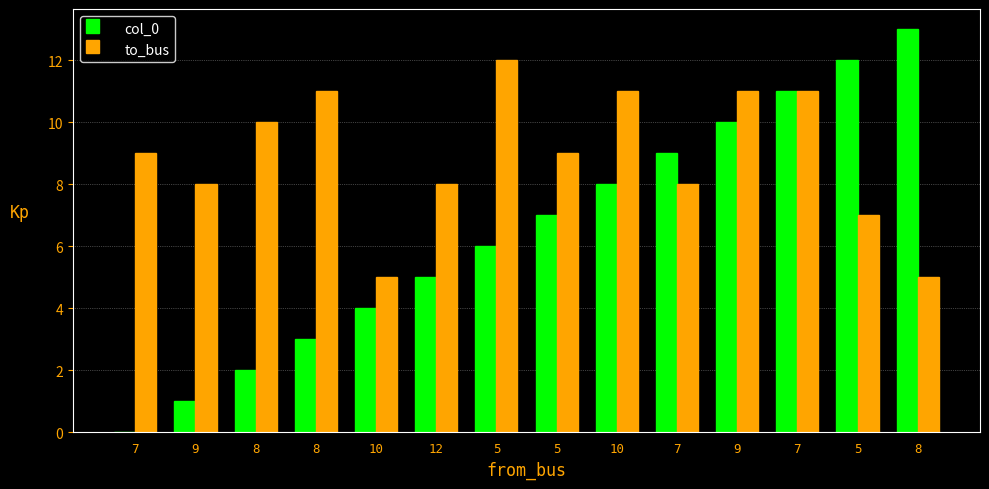

True or false: to_bus has a value of 9 at 7.

True